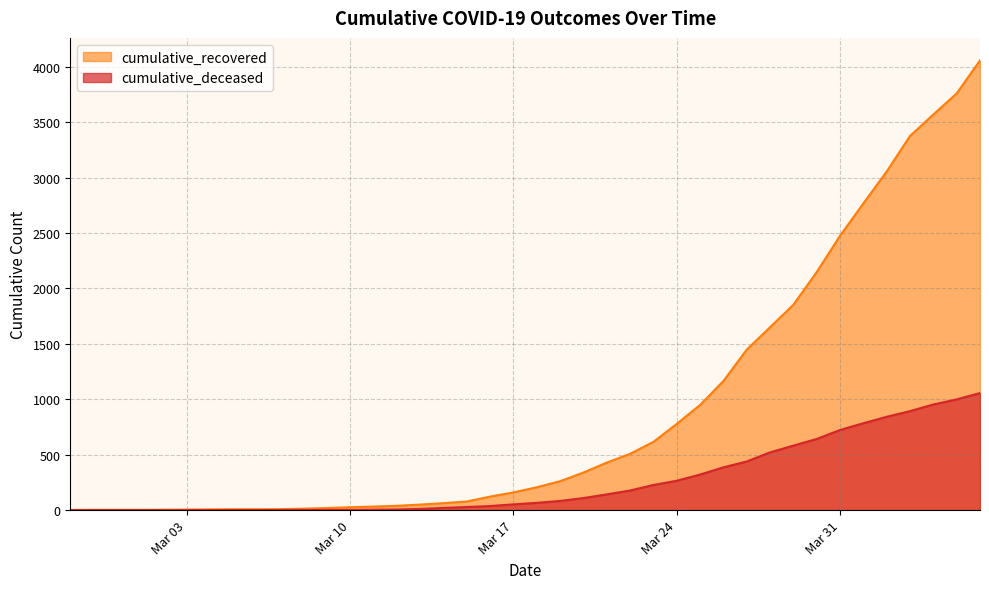

What is the maximum value for cumulative_recovered?

4057